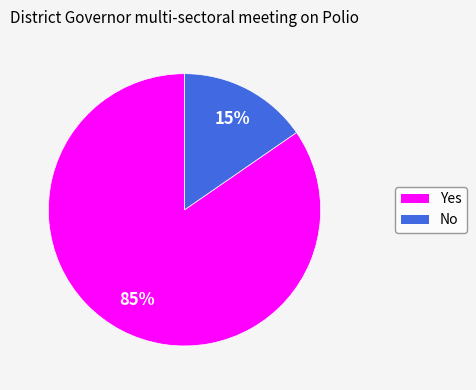

To the nearest percent, what portion does No represent?

15%